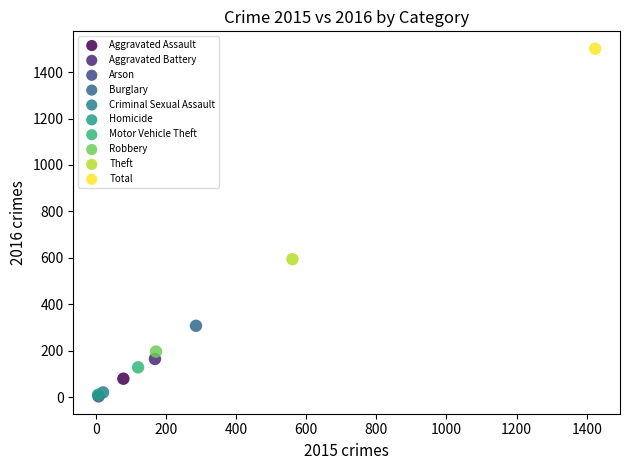

Which series contains the highest Y value?

Total